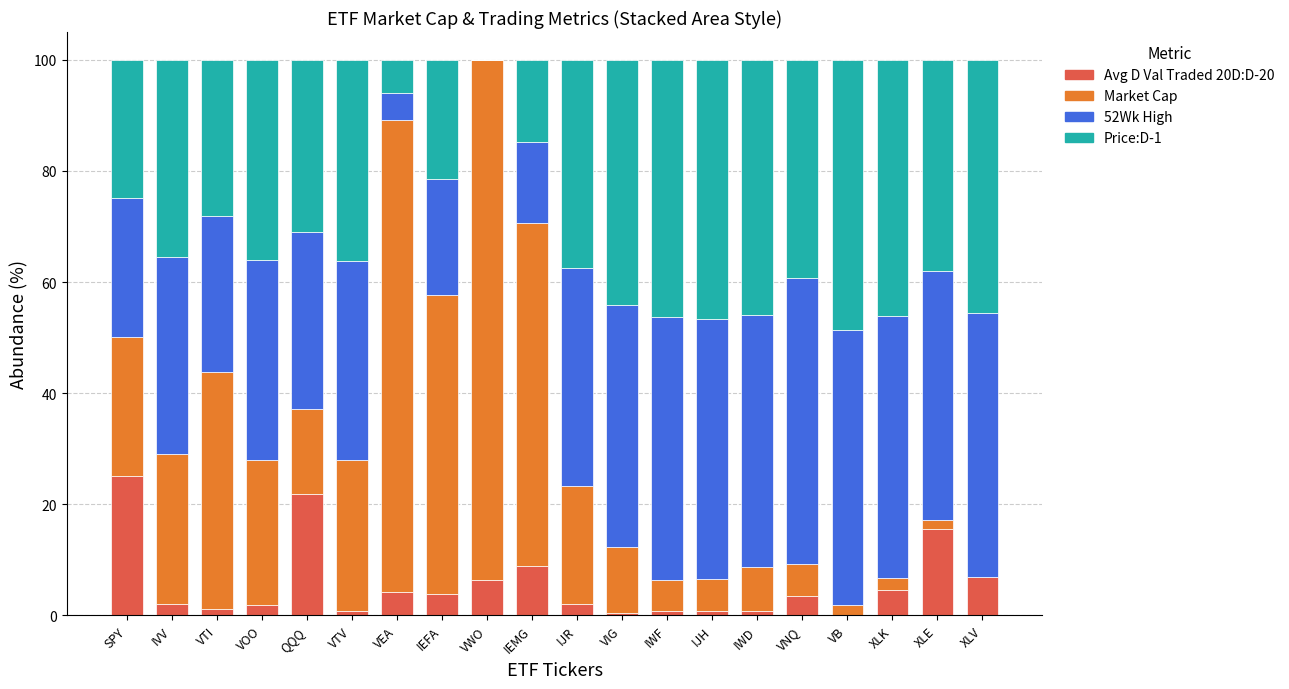

What is the total value across all series at QQQ?

100.0